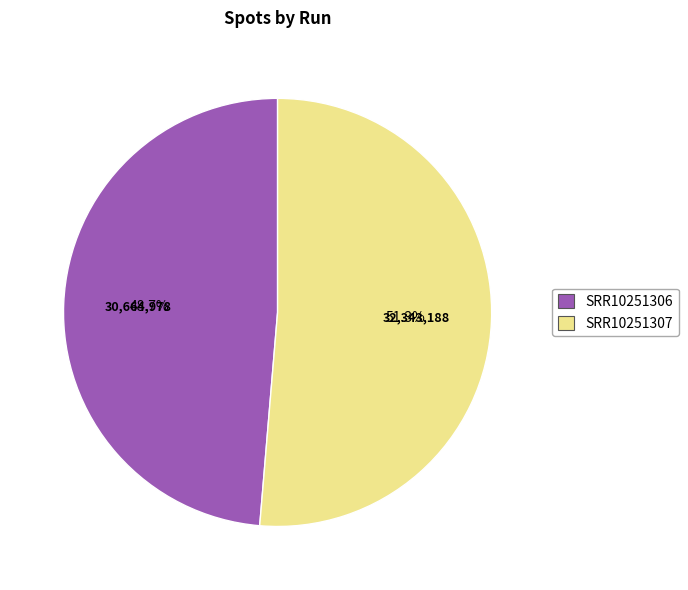

Which has a higher value, SRR10251307 or SRR10251306?

SRR10251307